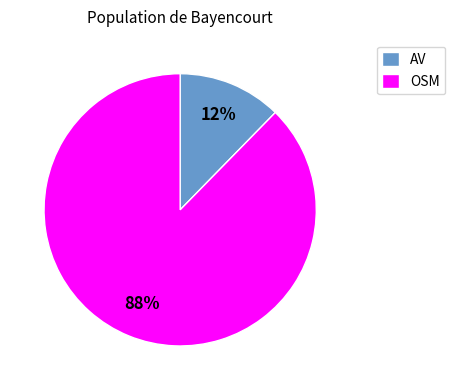

To the nearest percent, what percentage of the pie is AV?

12%